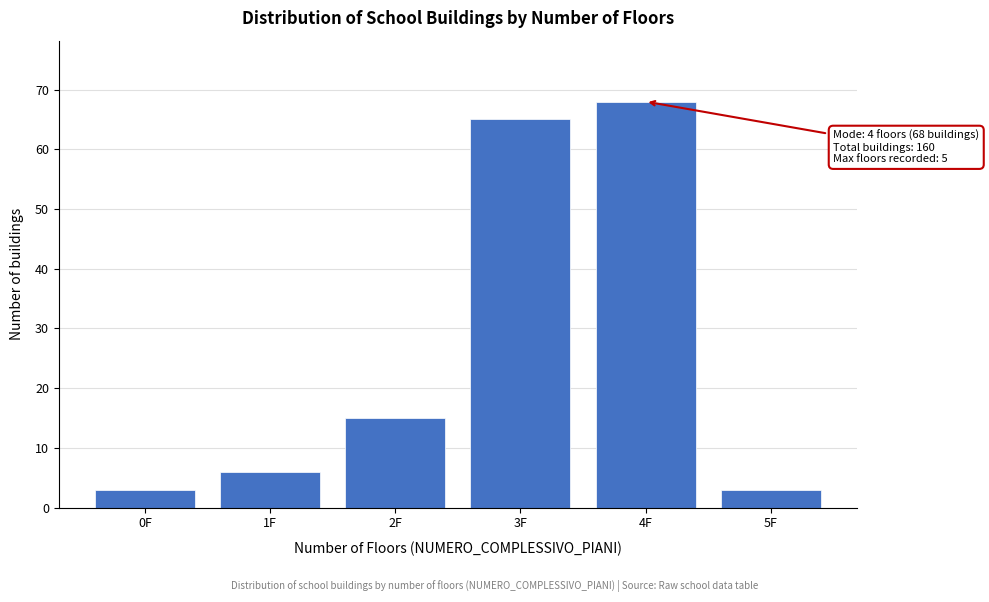

Over which range of the x-axis is the bar tallest?

3.5 to 4.5